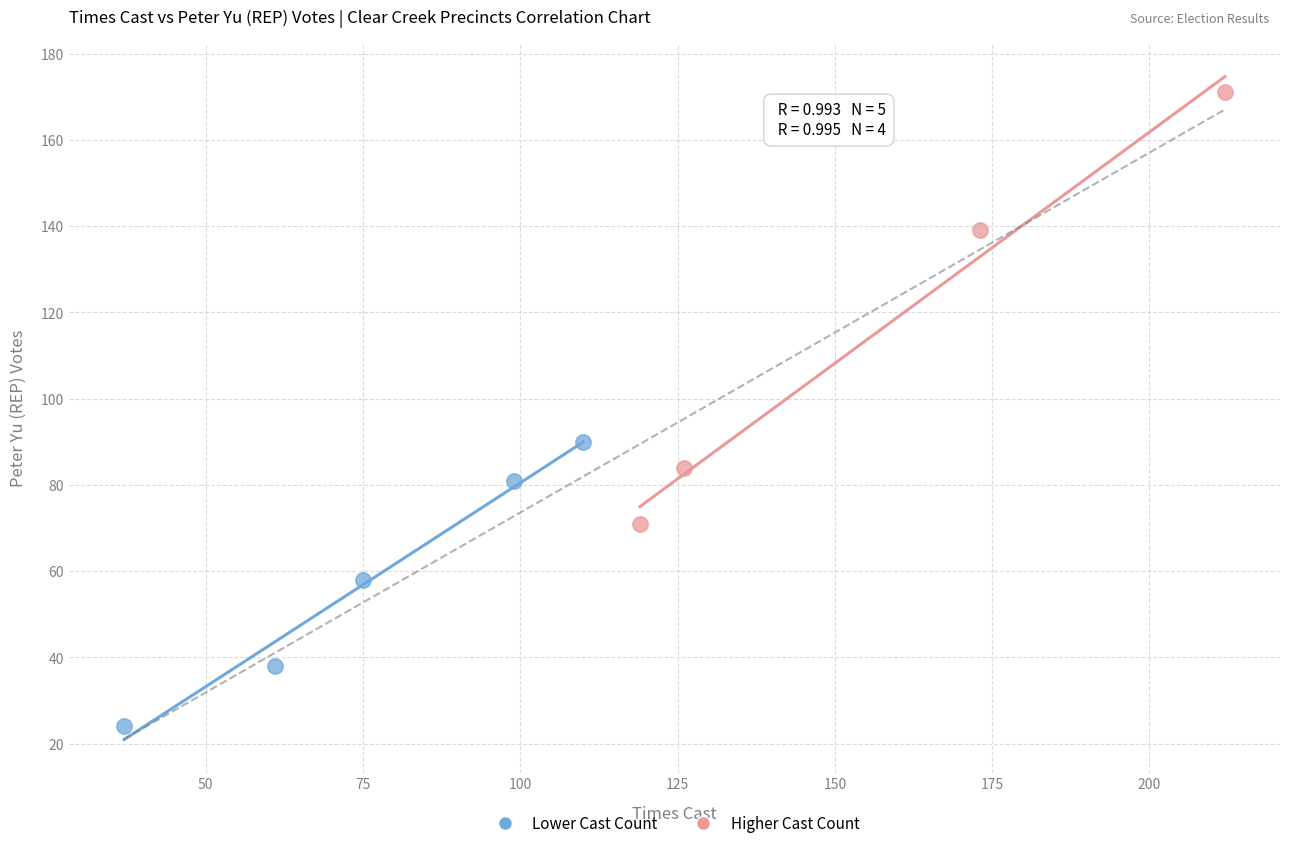

Which series reaches the maximum Y coordinate?

Higher Cast Count